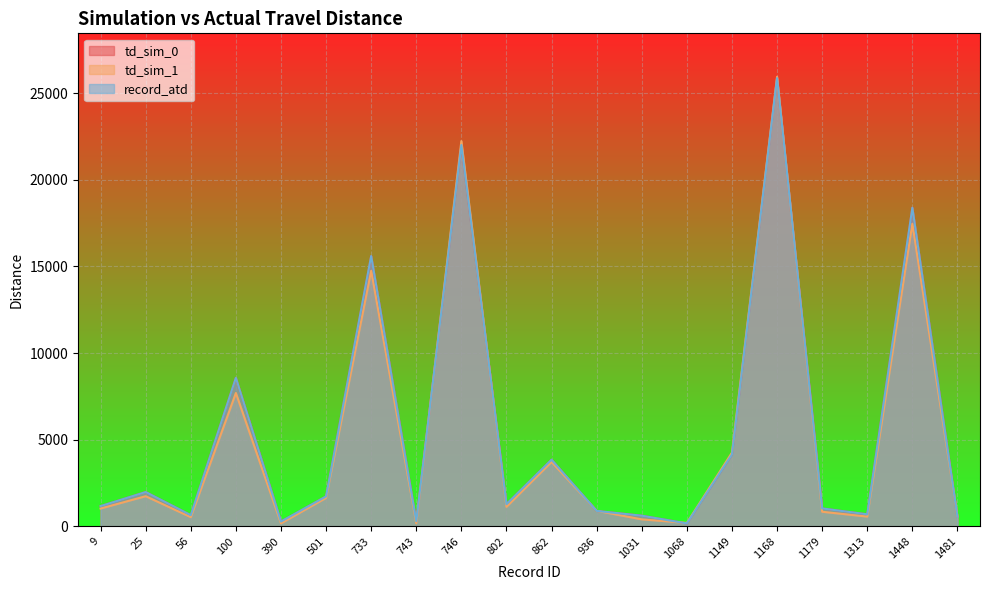

What is the approximate value of record_atd at 936?

880